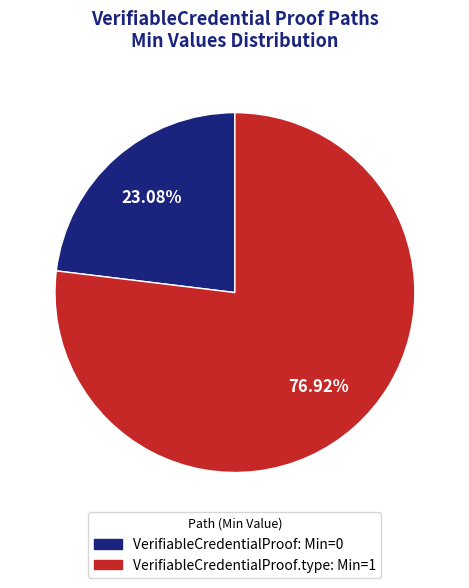

Is there any slice that represents more than half of the pie?

Yes